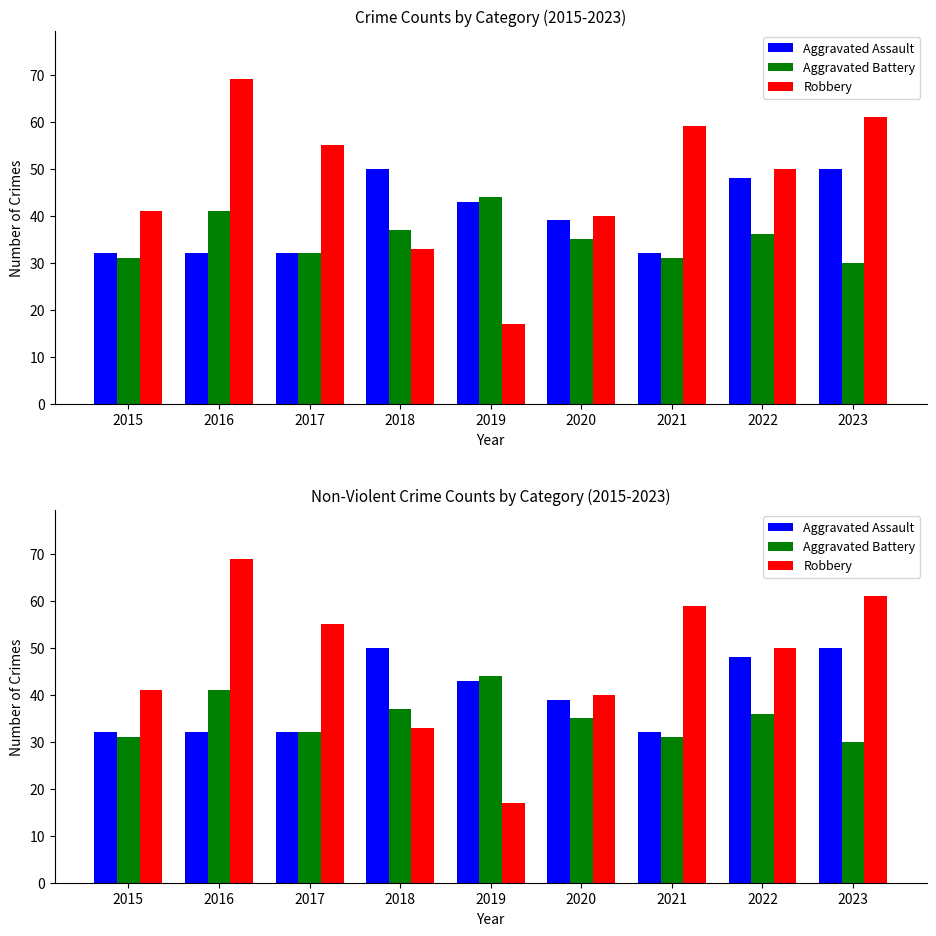

What is the approximate value of Aggravated Assault at 2019, to the nearest 10?

40